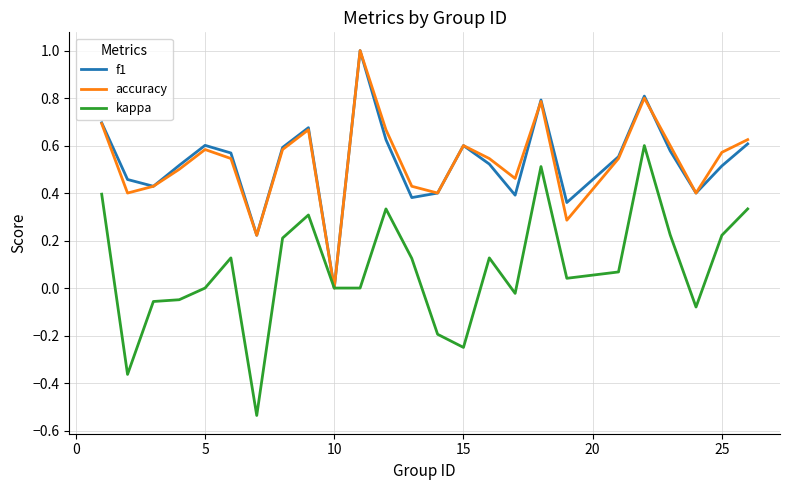

How many lines are shown in the chart?

3